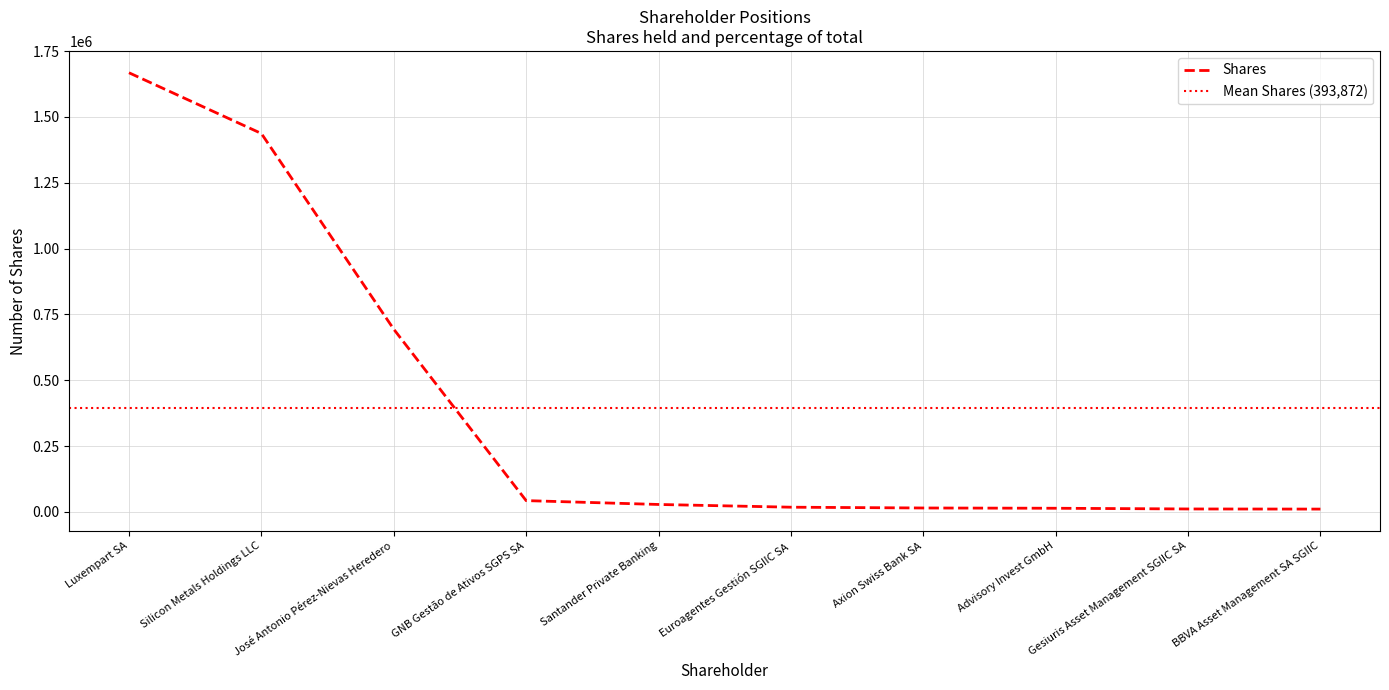

Which category has the highest value across all series?

Luxempart SA